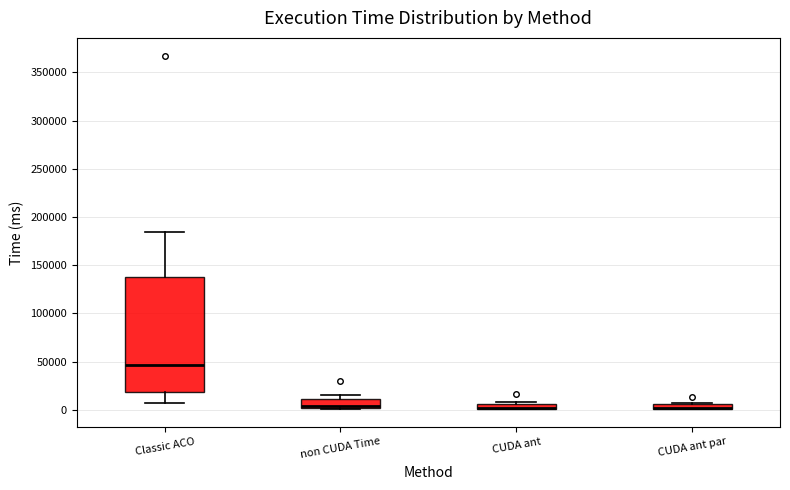

Where is the lower edge of the box for CUDA ant on the y-axis? The values are not printed on the chart, so give them approximately, as read against the axis.

0